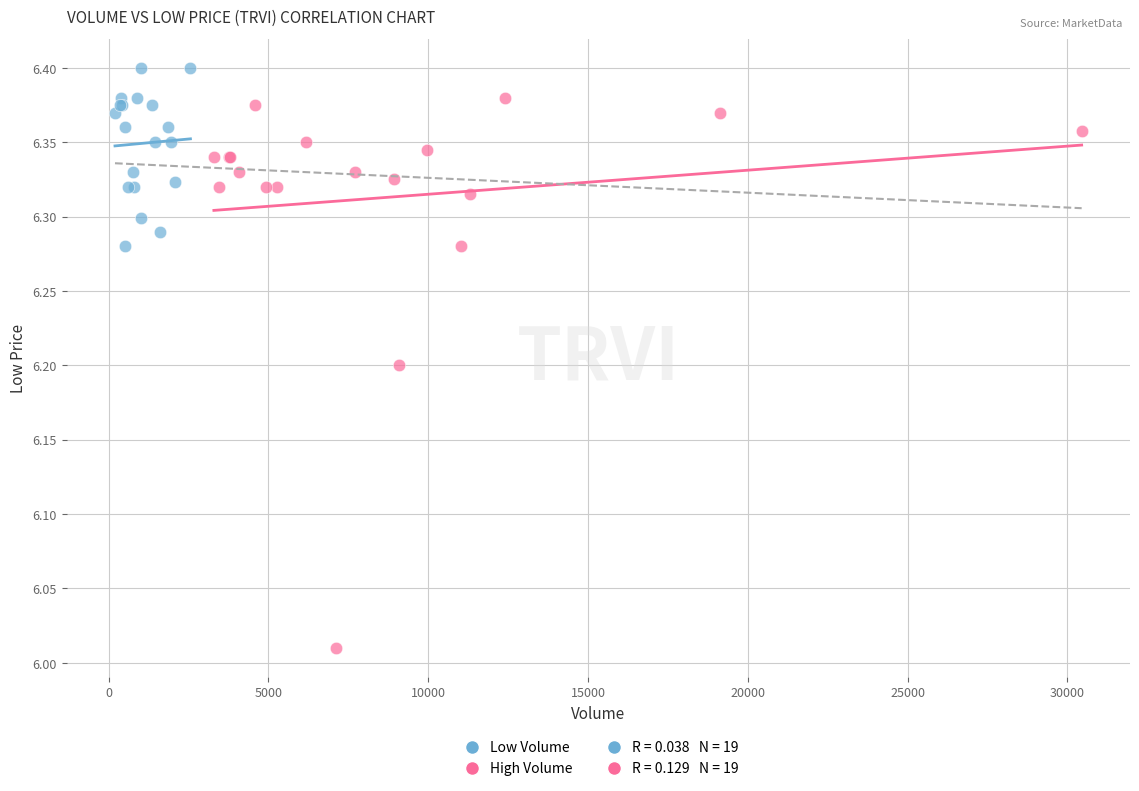

Which series has the largest Y range (max minus min)?

High Volume